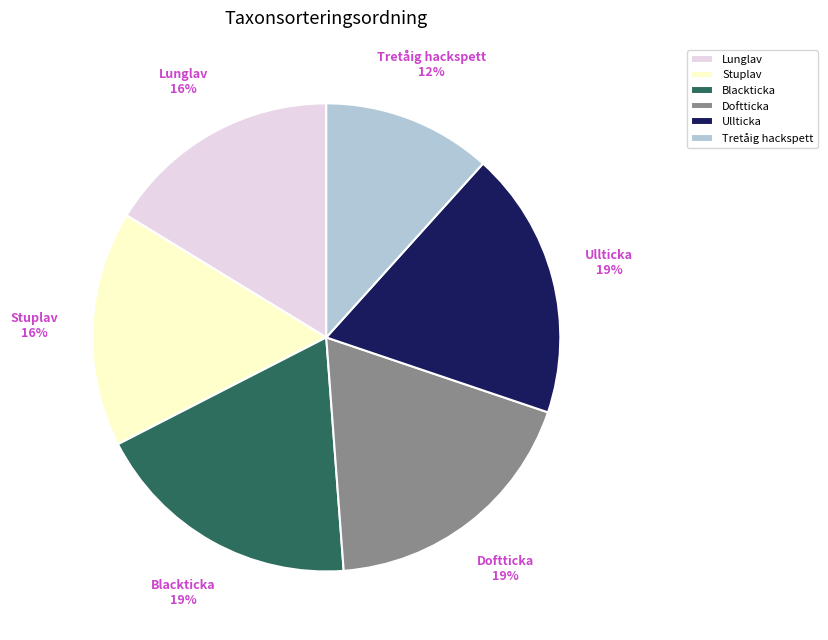

Is there any slice that represents more than half of the pie?

No